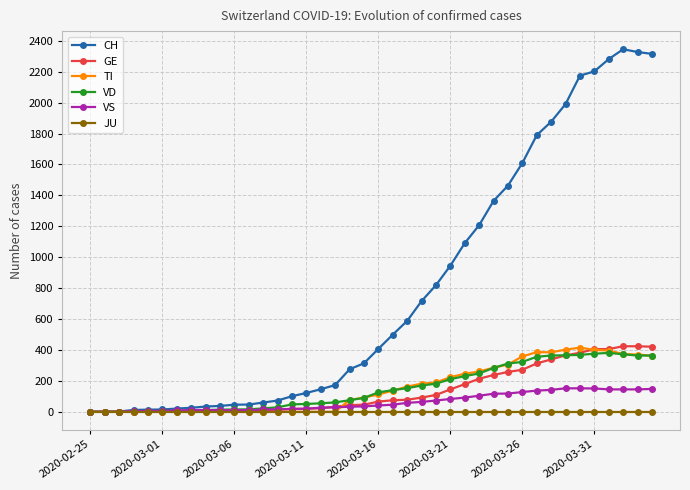

True or false: TI has more than 0 interior local peaks.

True